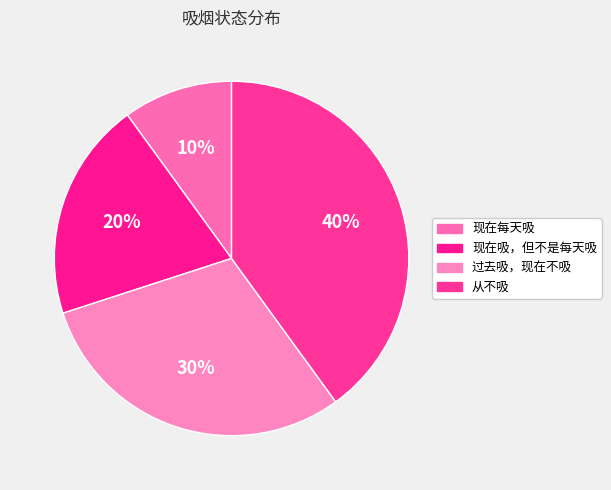

To the nearest percent, what is the combined percentage of 从不吸 and 现在吸，但不是每天吸?

60%